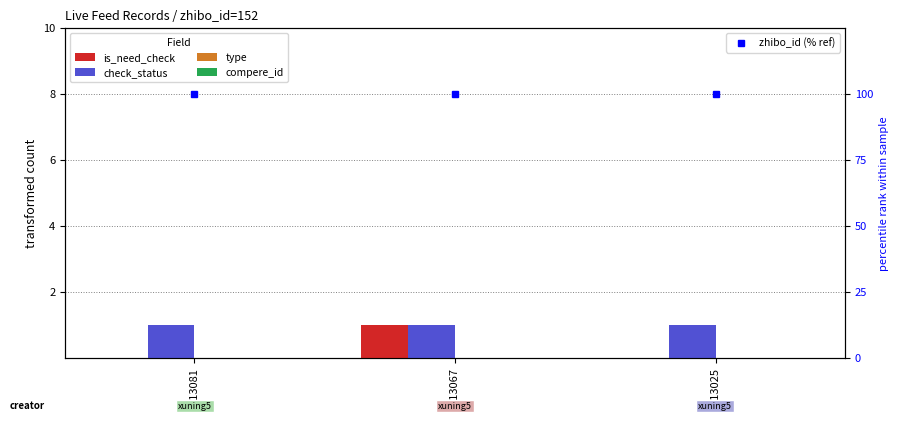

What is the spread (max minus min) of values at 3713081?

100